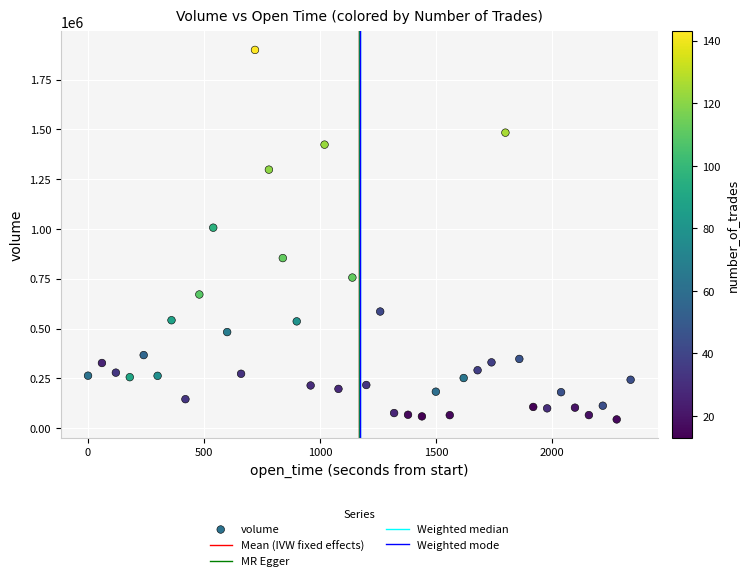

What Y value in the scatter plot is closest to 971296?

1006389